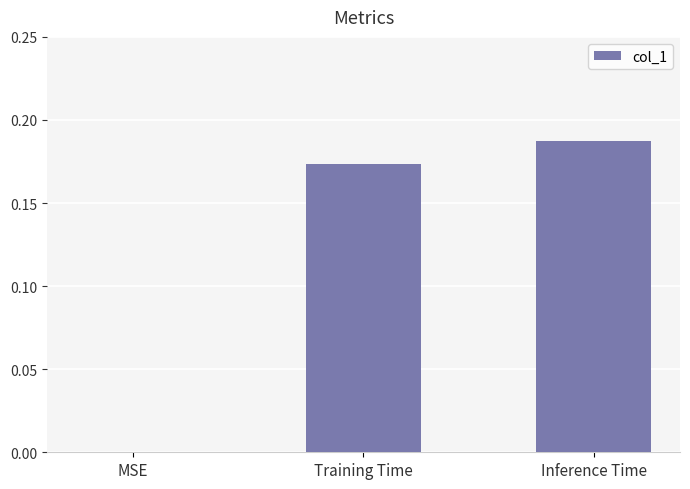

What is the sum of all values?

0.4